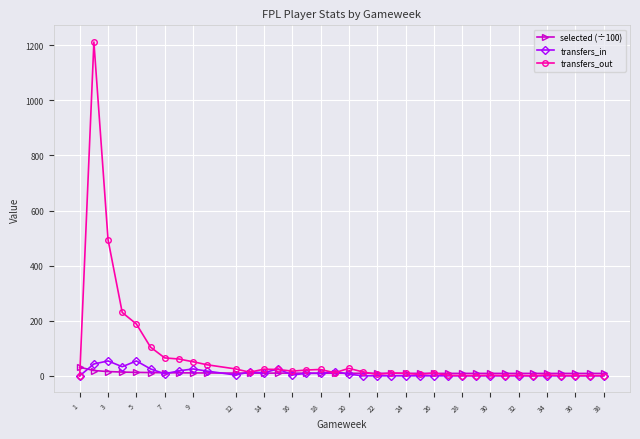

True or false: selected (÷100) has more than 0 interior local peaks.

True